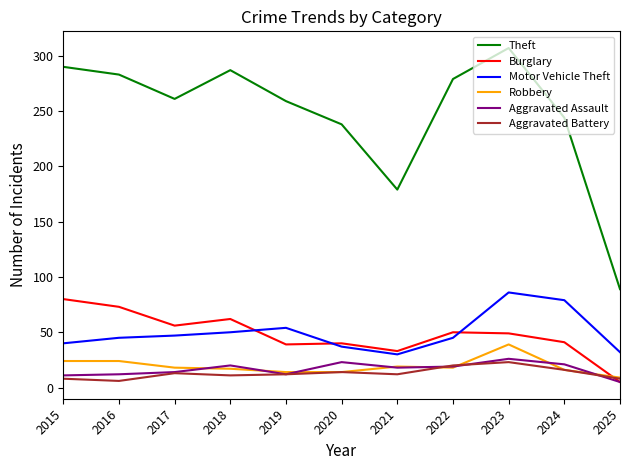

Is the value of Burglary at 2018 greater than the value of Motor Vehicle Theft at 2020?

Yes